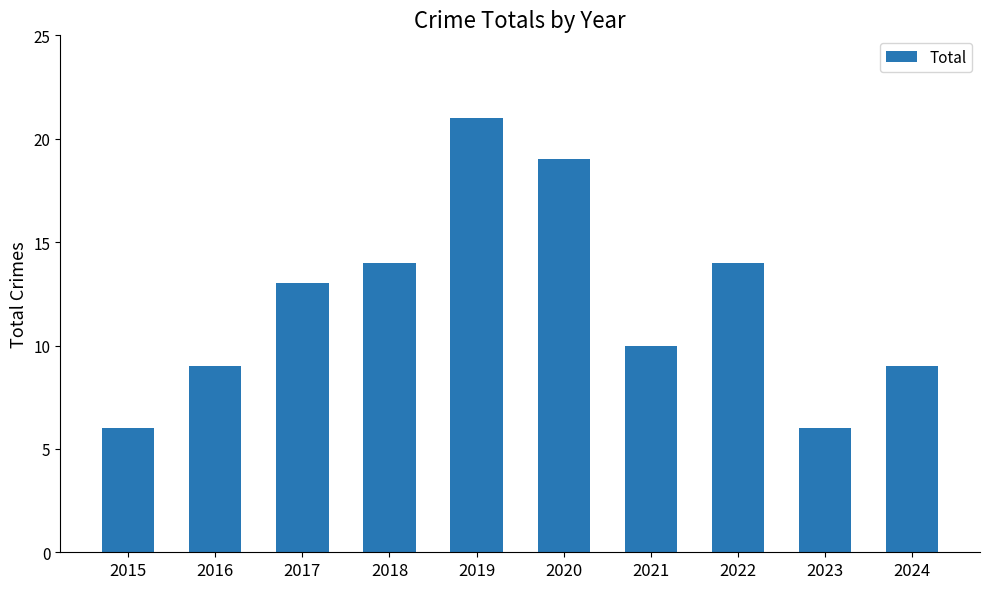

What is the sum of the values at 2024 and 2021?

19